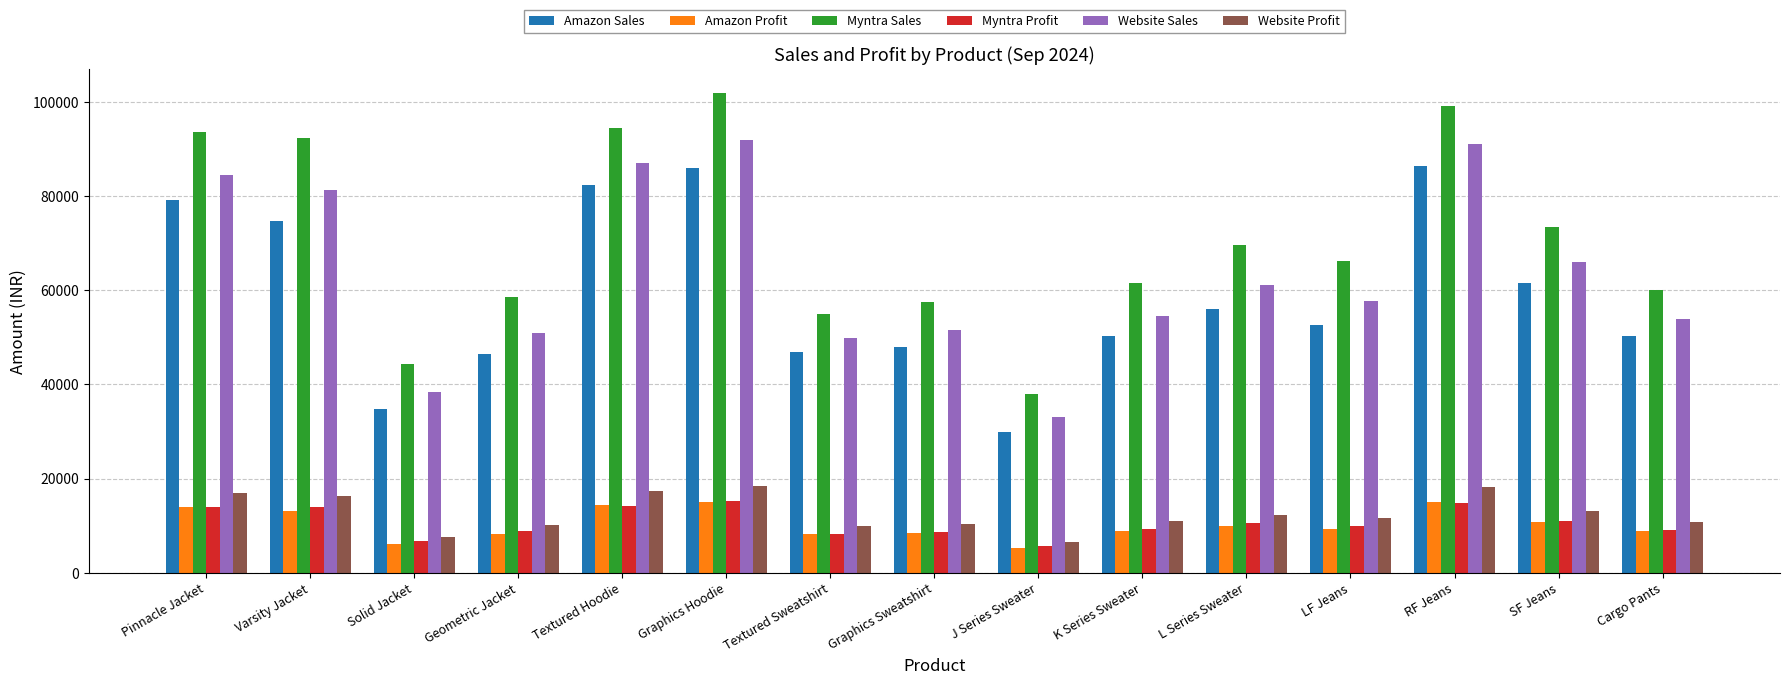

How many values in the Amazon Sales series are below 52669?

7